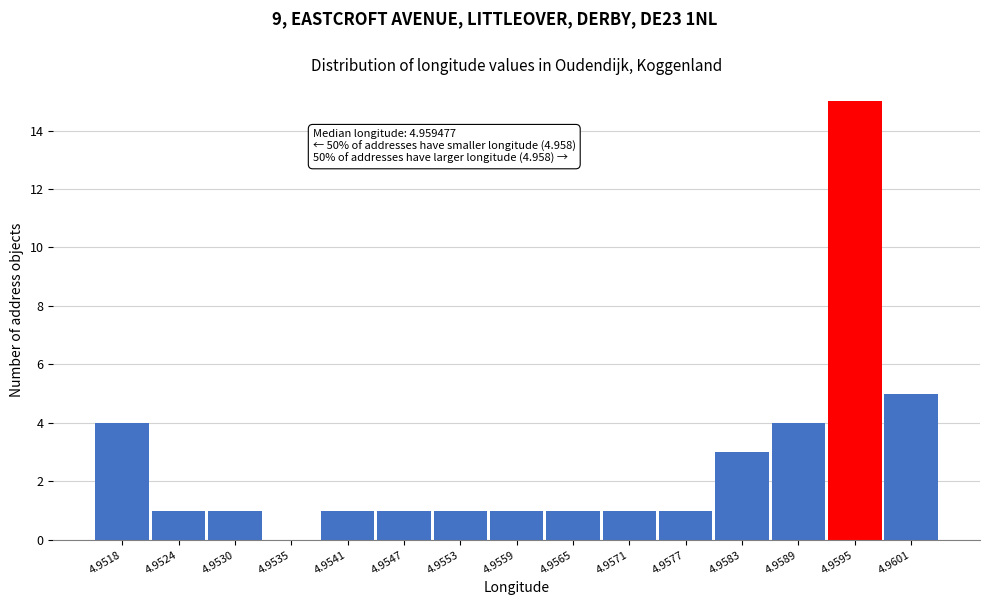

Reading right to left, extract all data points from this chart.

4.9601=5	4.9595=15	4.9589=4	4.9583=3	4.9577=1	4.9571=1	4.9565=1	4.9559=1	4.9553=1	4.9547=1	4.9541=1	4.9535=0	4.9530=1	4.9524=1	4.9518=4